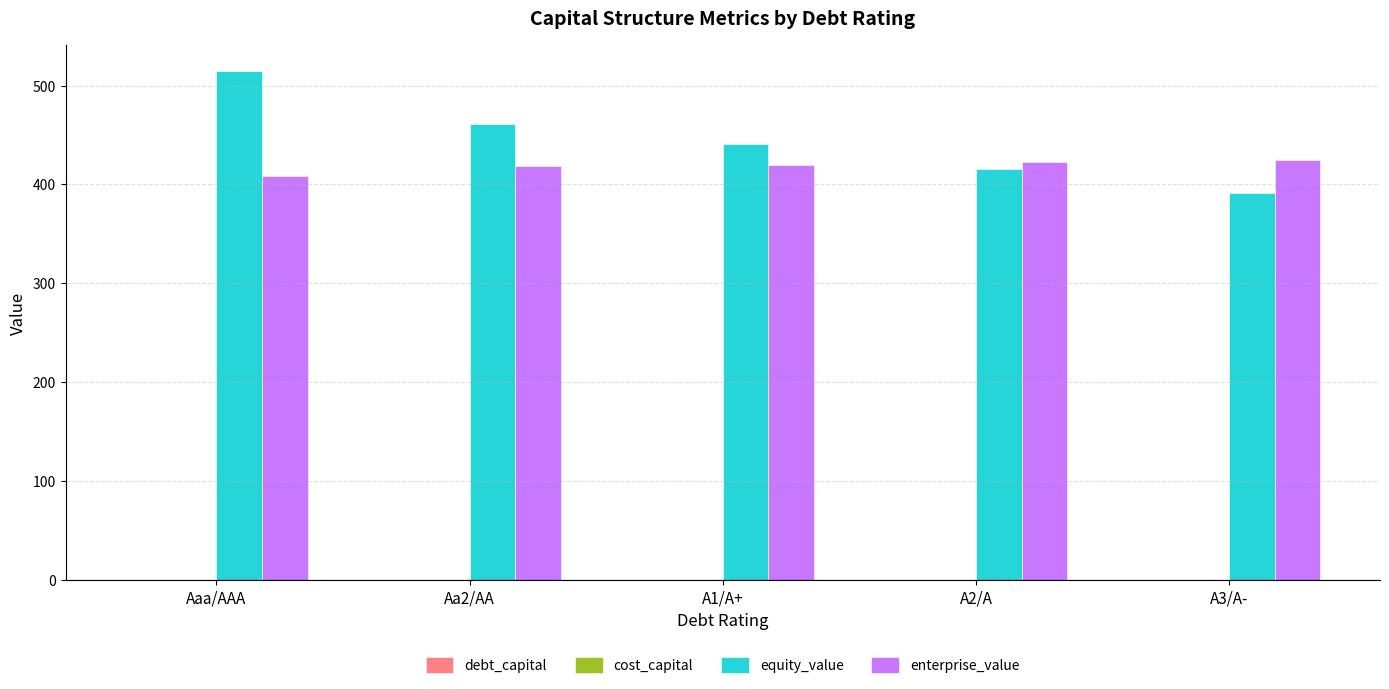

Which series has the largest total across all categories?

equity_value